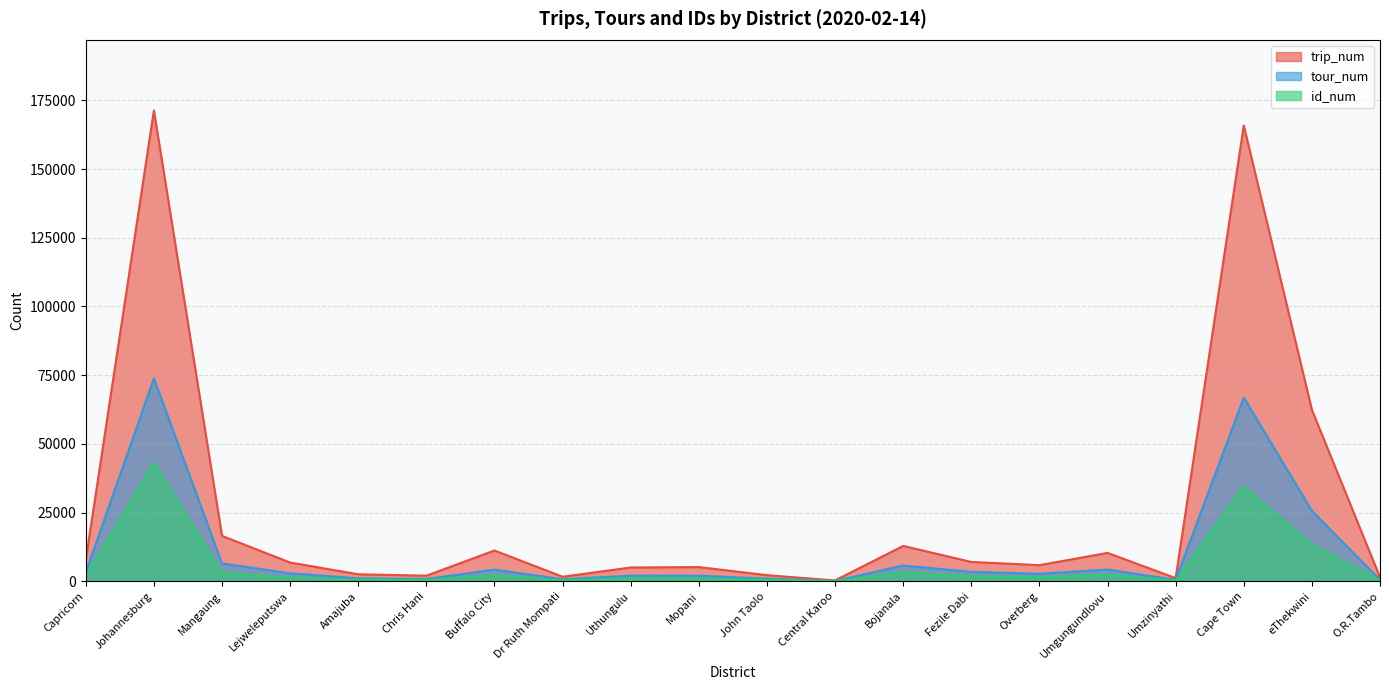

The value of id_num at Umzinyathi is 96. True or false?

False